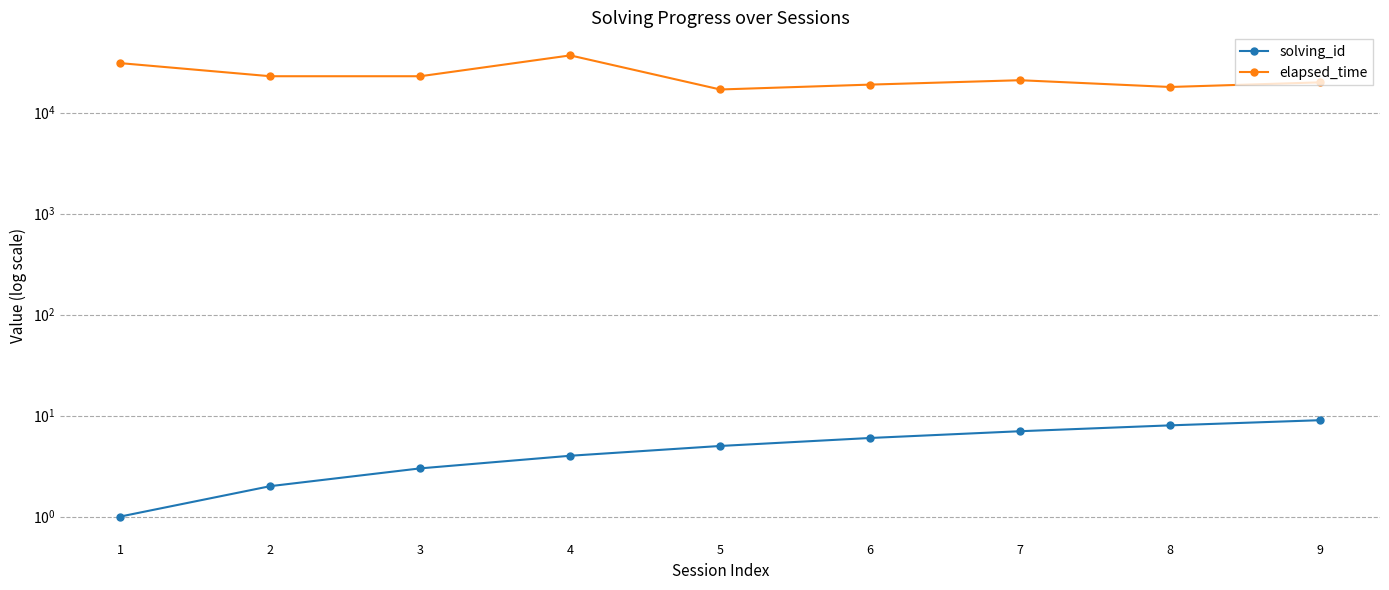

True or false: solving_id and elapsed_time intersect in this chart.

False